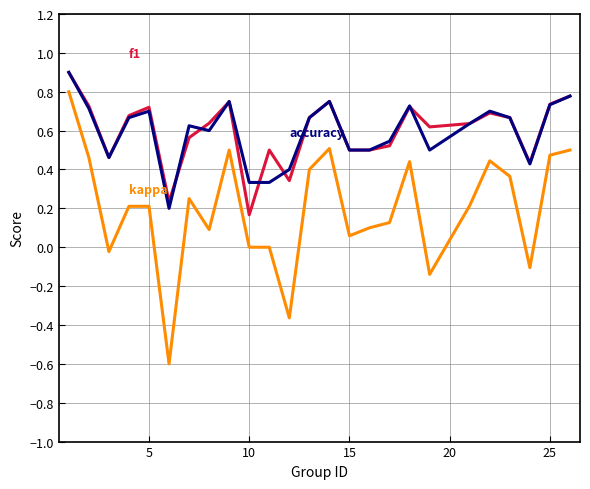

What is the minimum value shown in the chart?

-0.6